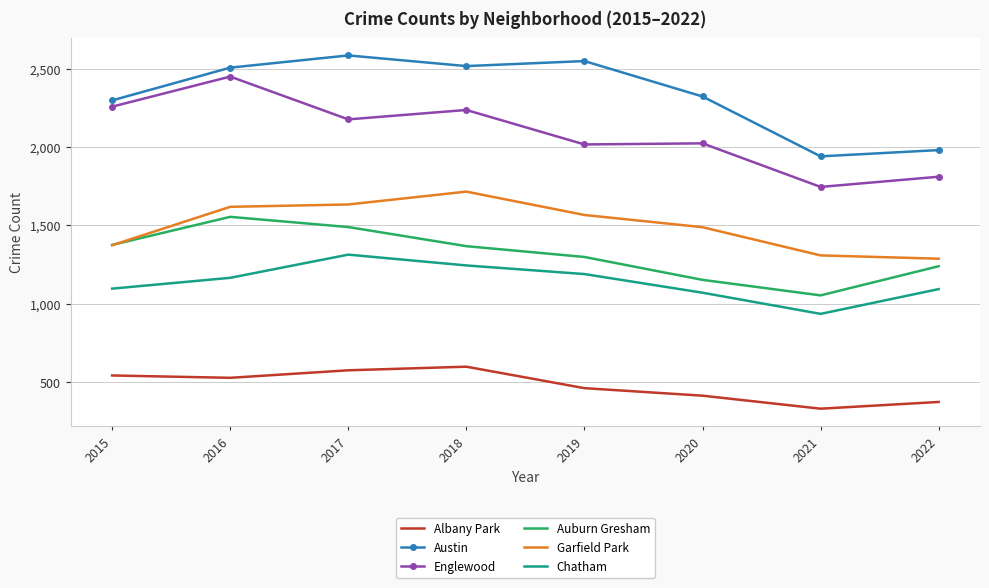

True or false: Albany Park has more than 1 interior local peaks.

False